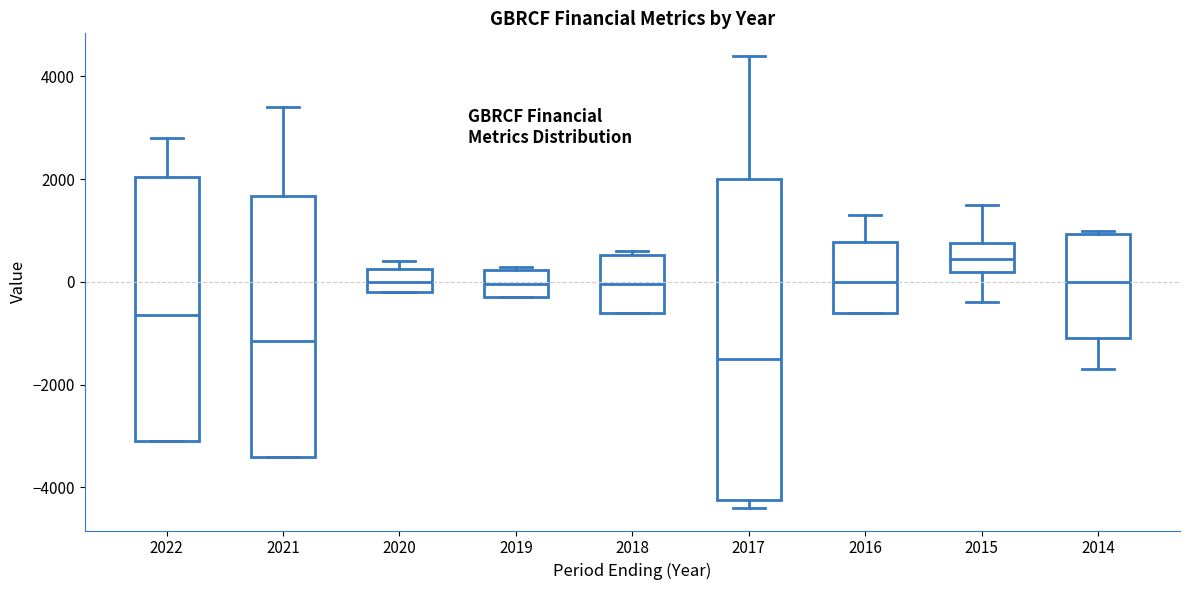

Reading left to right, transcribe this box plot: for each box, give where its median line is, the range the box spans, and where its two whiskers end, as read against the y-axis. The values are not printed on the chart, so give them approximately, as read against the axis.

2022: median -600, box -3000 to 2000, whiskers -3000 to 2800
2021: median -1200, box -3400 to 1600, whiskers -3400 to 3400
2020: median 0, box -200 to 200, whiskers -200 to 400
2019: median 0, box -200 to 200, whiskers -200 to 400
2018: median 0, box -600 to 600, whiskers -600 to 600 (just above the box's upper edge)
2017: median -1400, box -4200 to 2000, whiskers -4400 to 4400
2016: median 0, box -600 to 800, whiskers -600 to 1400
2015: median 400, box 200 to 800, whiskers -400 to 1600
2014: median 0, box -1000 to 1000, whiskers -1600 to 1000 (just above the box's upper edge)